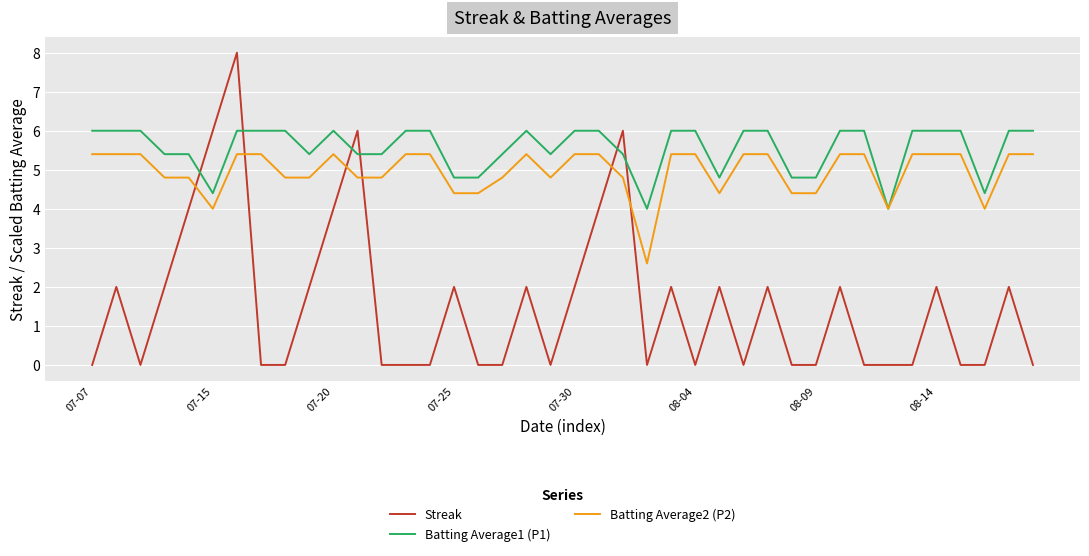

True or false: Streak has more than 0 interior local peaks.

True